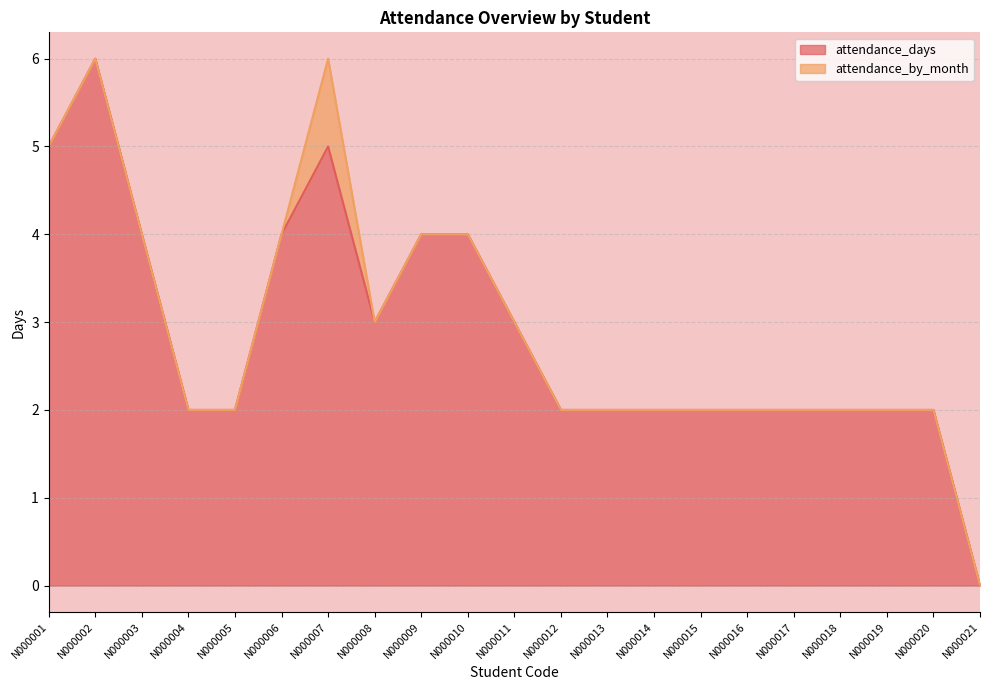

What is the change in value from N000007 to N000018?

-3